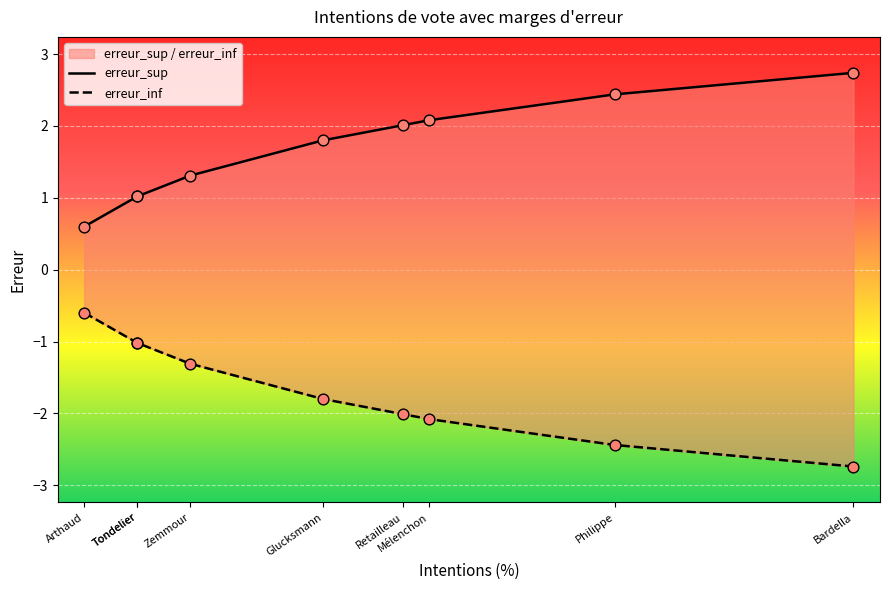

Which series contains the highest Y value?

erreur_sup